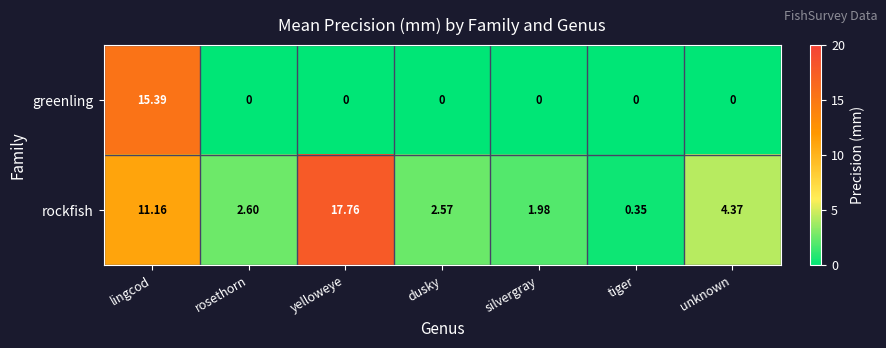

How many values in the rockfish series are below 2?

2